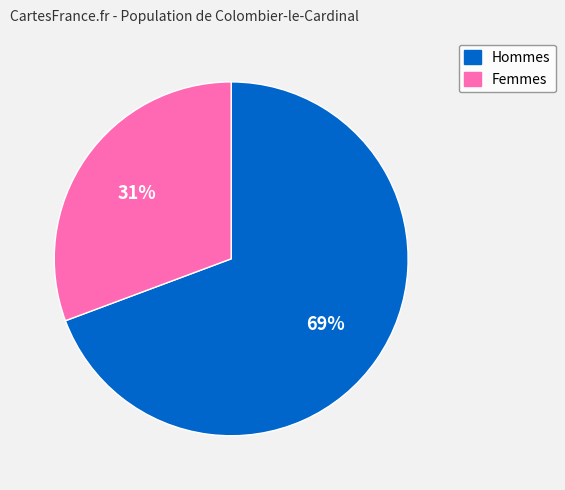

Is the sum of Femmes and Hommes greater than half?

Yes